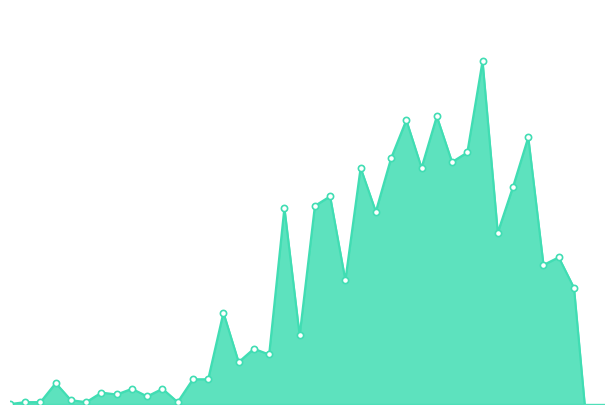

Which has a higher value, 2020-03-15 or 2020-03-04?

2020-03-15